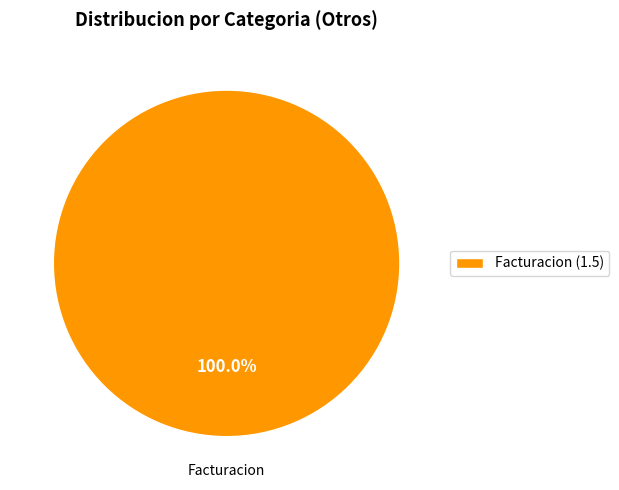

Rank the categories by value from highest to lowest.

Facturacion (1.5)